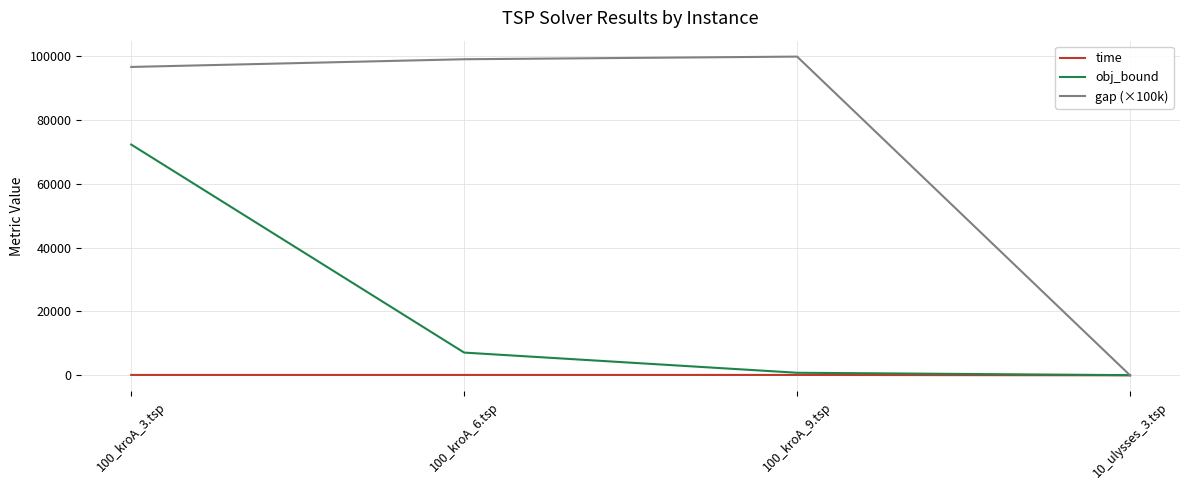

Which series has the widest spread of values?

gap (×100k)